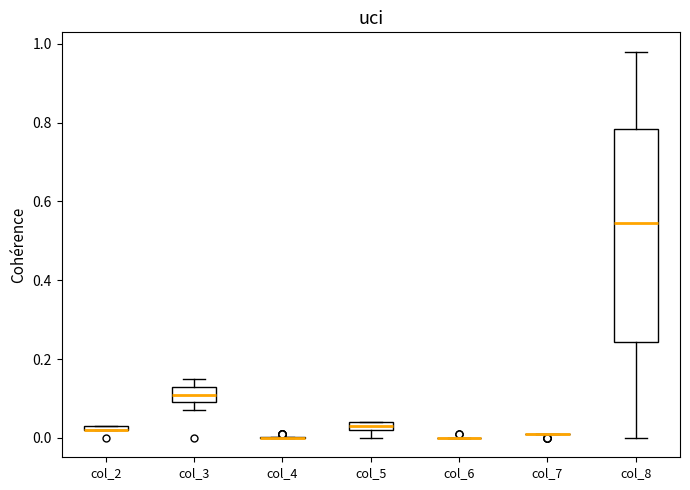

Comparing the boxes themselves (not the whiskers), which one is the tallest?

col_8